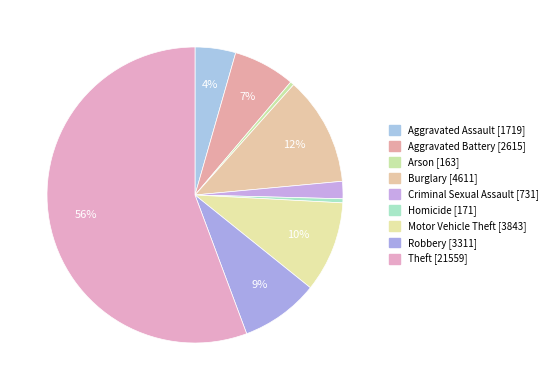

Does any single category account for the majority?

Yes